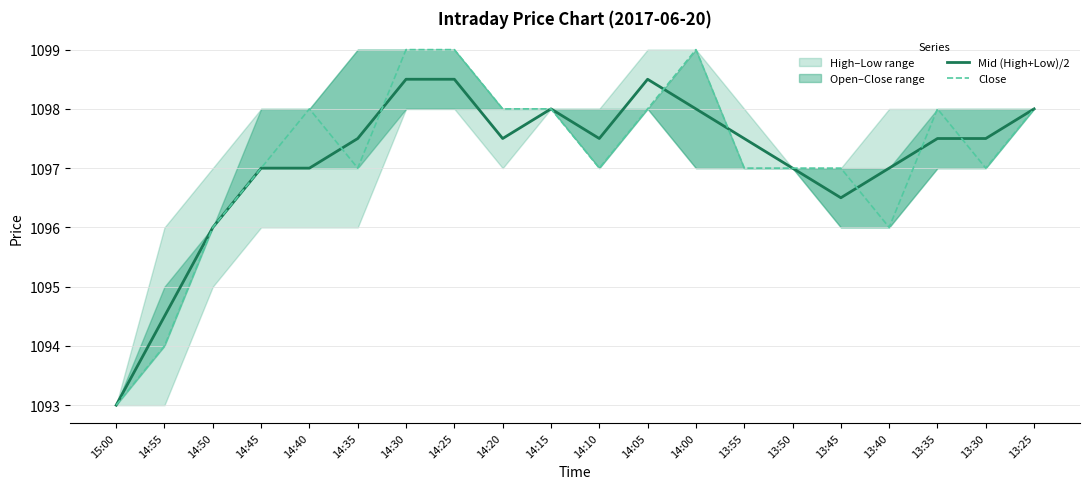

Which series has the largest total across all categories?

Close